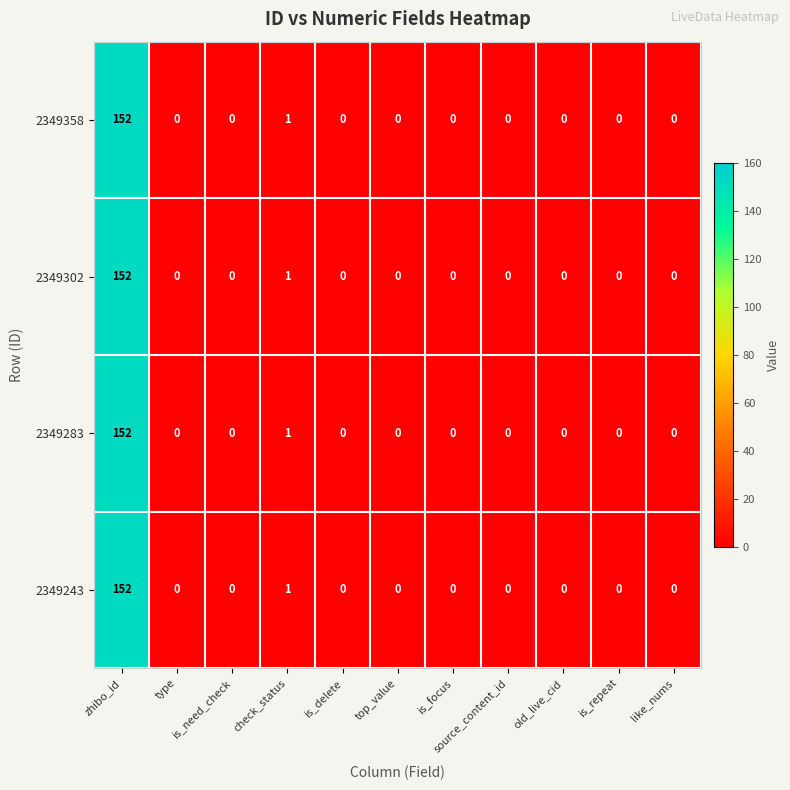

What is the difference between the maximum and minimum values in the 2349358 series?

152